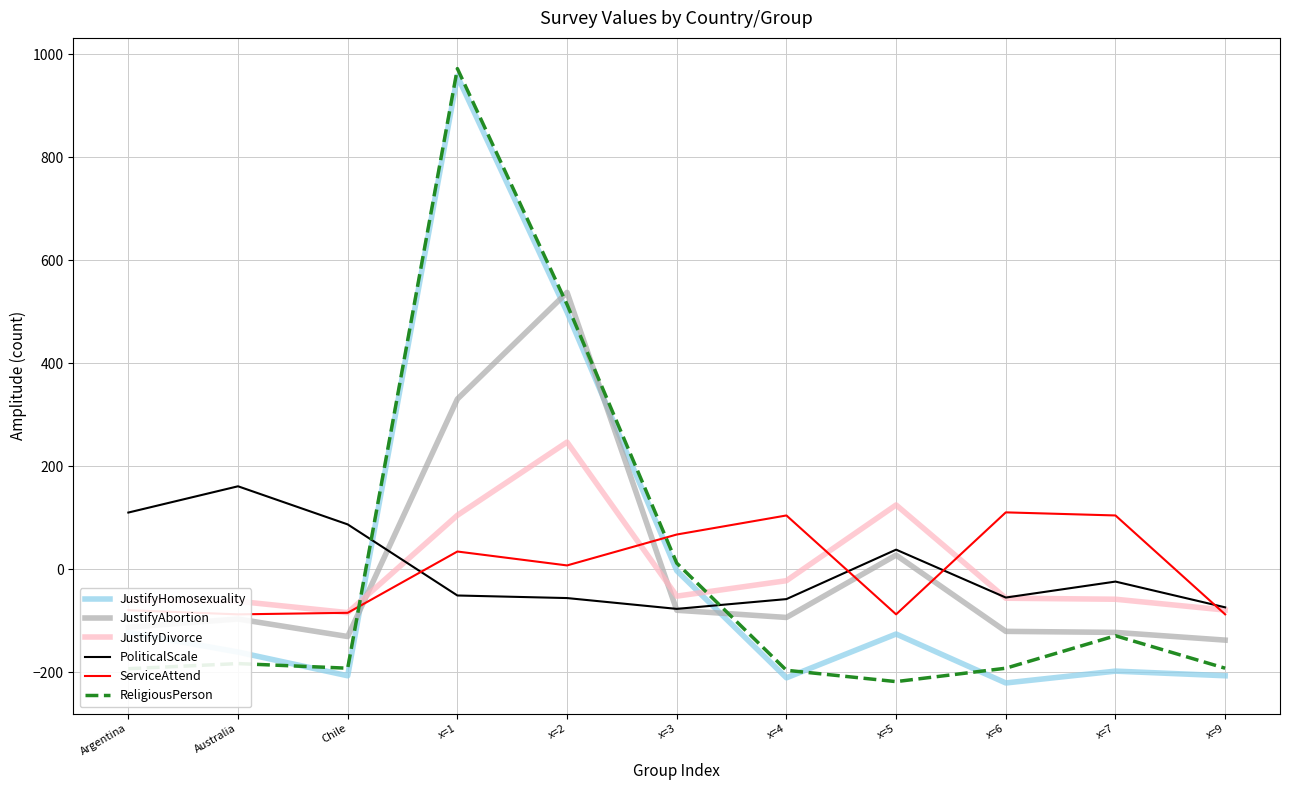

Count the number of data series in this chart.

6